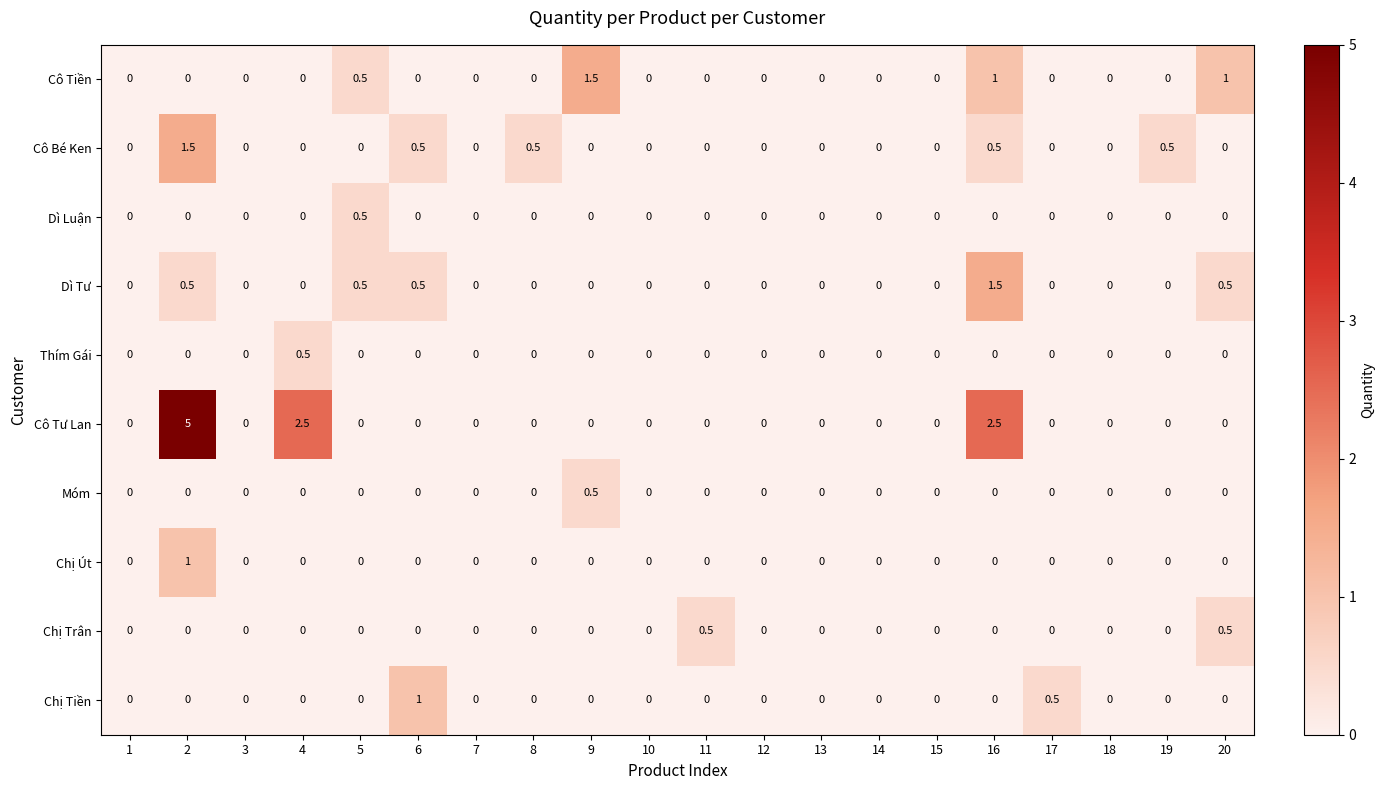

What is the total value across all series at 9?

2.0